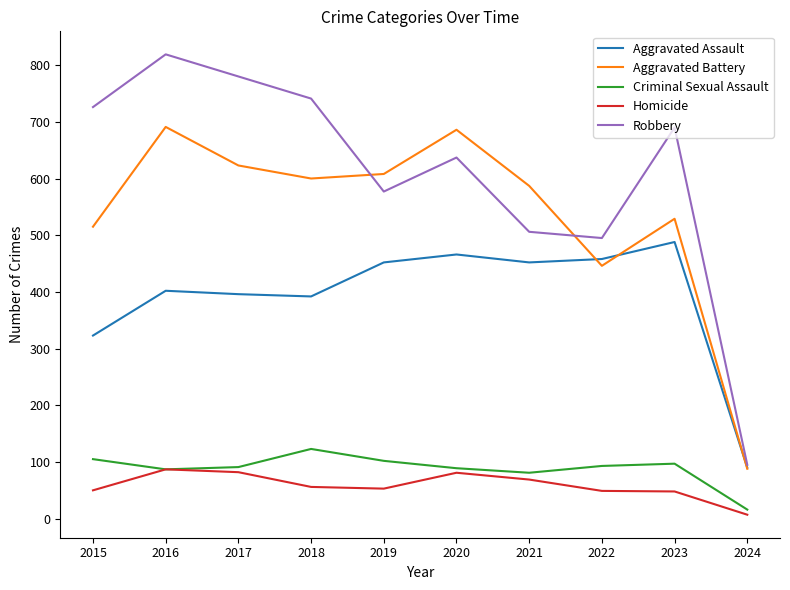

The Homicide series shows 150 at 2016. True or false?

False